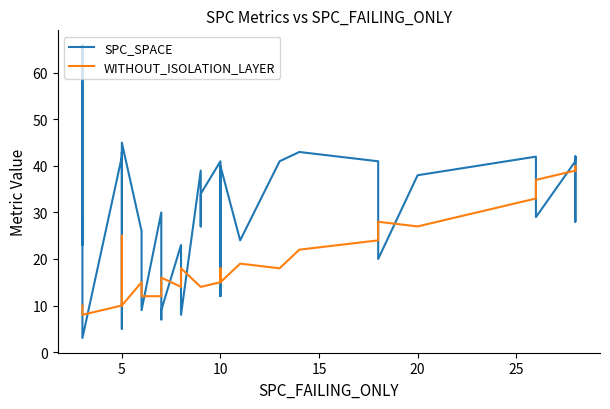

How many values in the SPC_SPACE series are below 34?

19